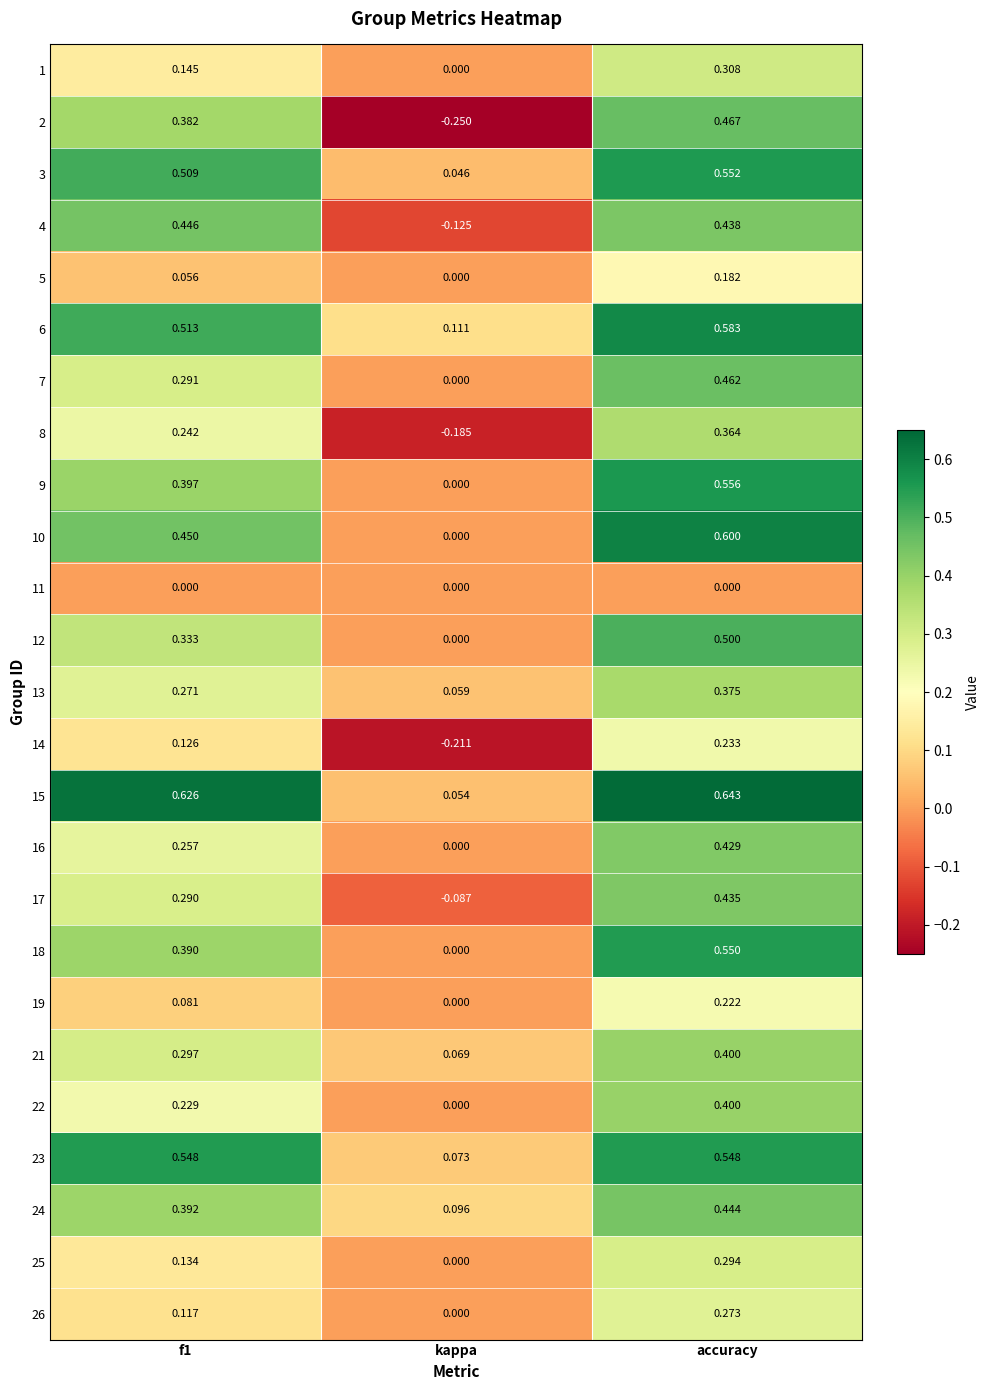

At how many categories does at least one series exceed 0?

3